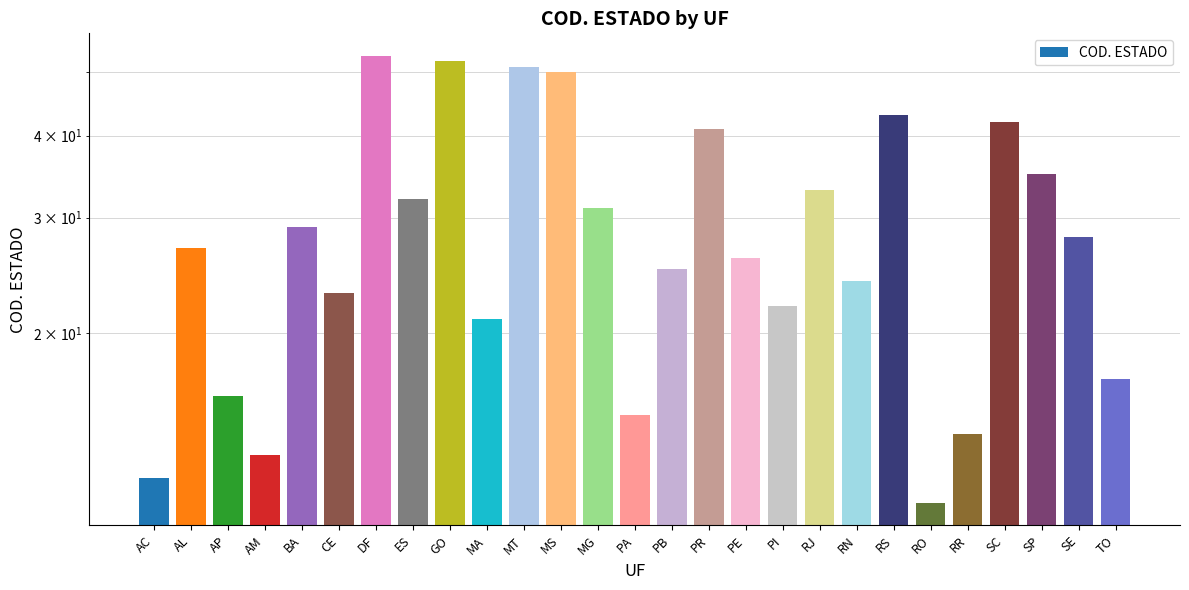

What position from the right is SC?

4